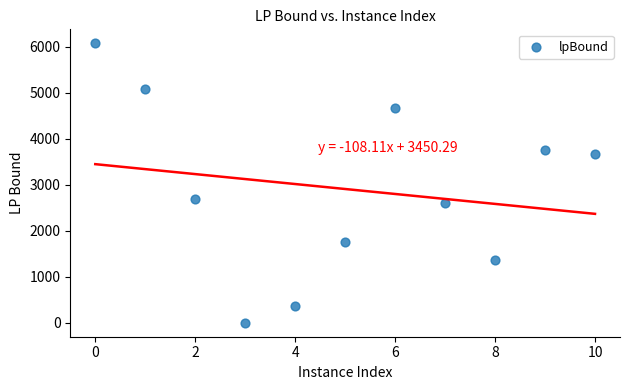

What Y value in the scatter plot is closest to 3039?

2694.1